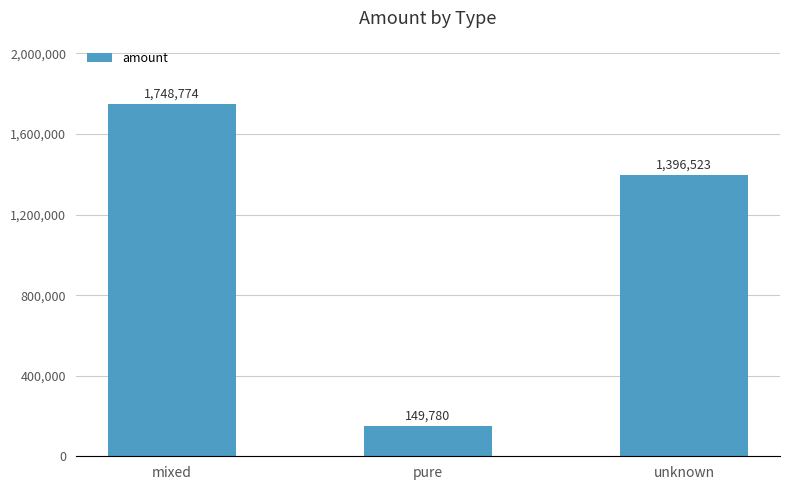

What is the sum of the values at pure and mixed?

1898554.2